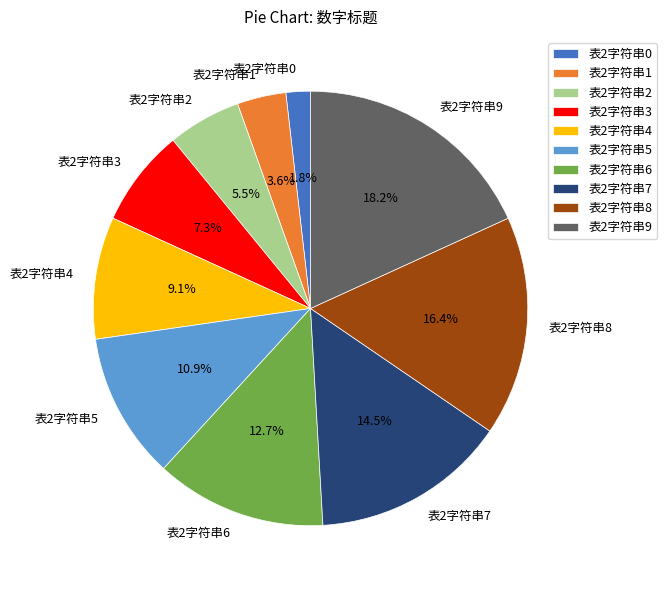

To the nearest percent, what portion does 表2字符串6 represent?

13%